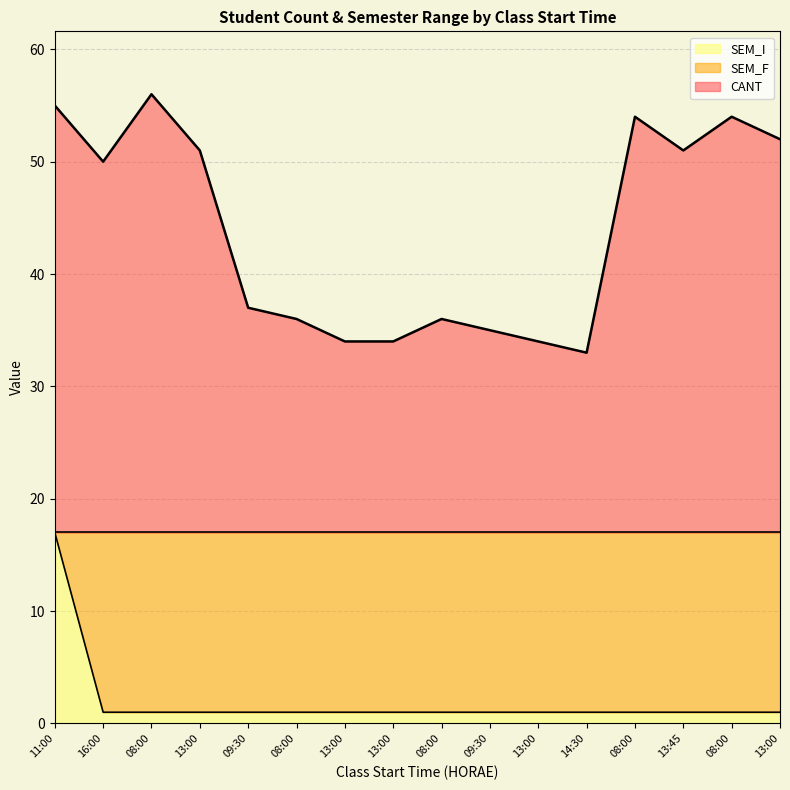

Which category has the highest value in the SEM_I series?

11:00